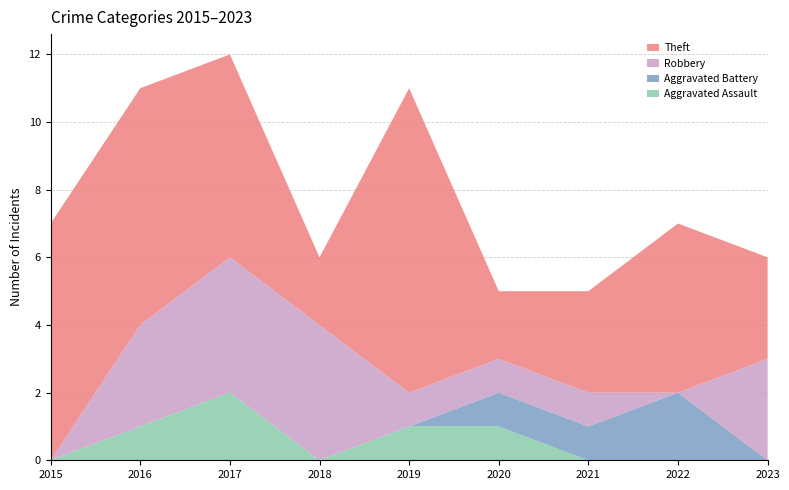

Reading left to right, list all the values displayed in this chart.

Aggravated Assault: 2015=0	2016=1	2017=2	2018=0	2019=1	2020=1	2021=0	2022=0	2023=0
Aggravated Battery: 2015=0	2016=0	2017=0	2018=0	2019=0	2020=1	2021=1	2022=2	2023=0
Robbery: 2015=0	2016=3	2017=4	2018=4	2019=1	2020=1	2021=1	2022=0	2023=3
Theft: 2015=7	2016=7	2017=6	2018=2	2019=9	2020=2	2021=3	2022=5	2023=3